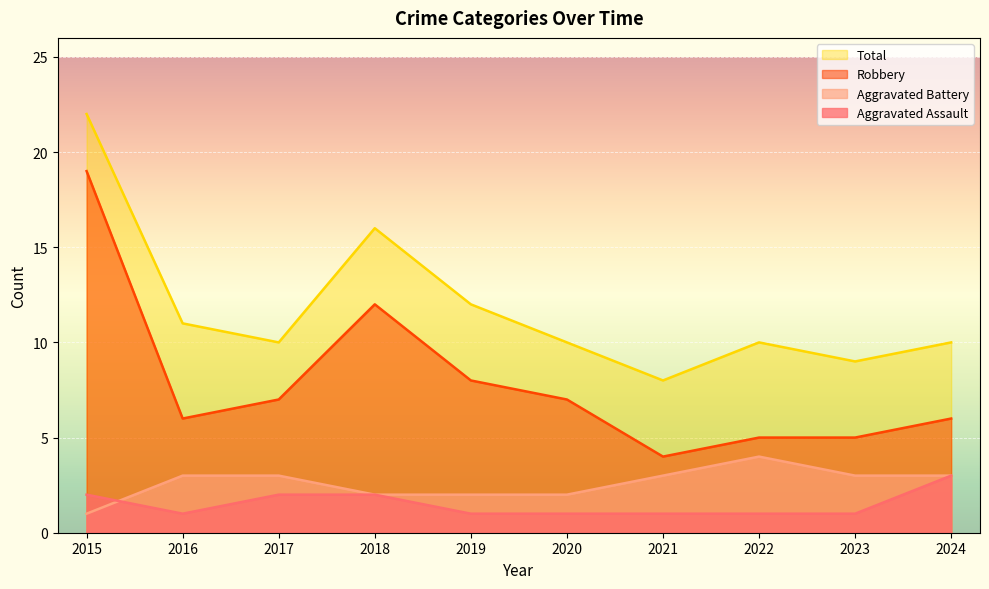

Between 2018 and 2019, which is larger?

2018